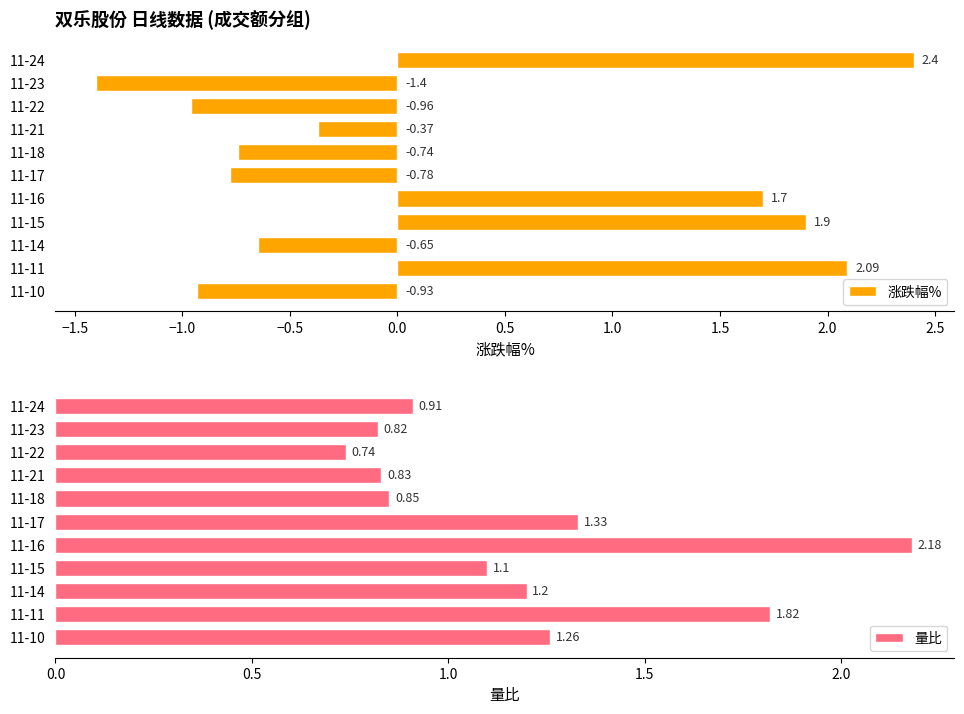

What is the difference between the second highest and second lowest values in the 涨跌幅% series?

3.0